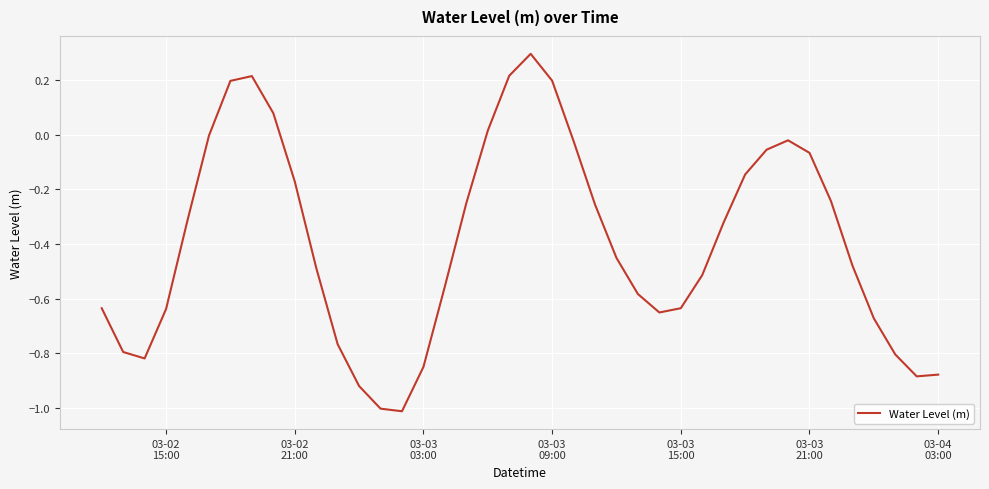

What is the smallest value displayed?

-1.0